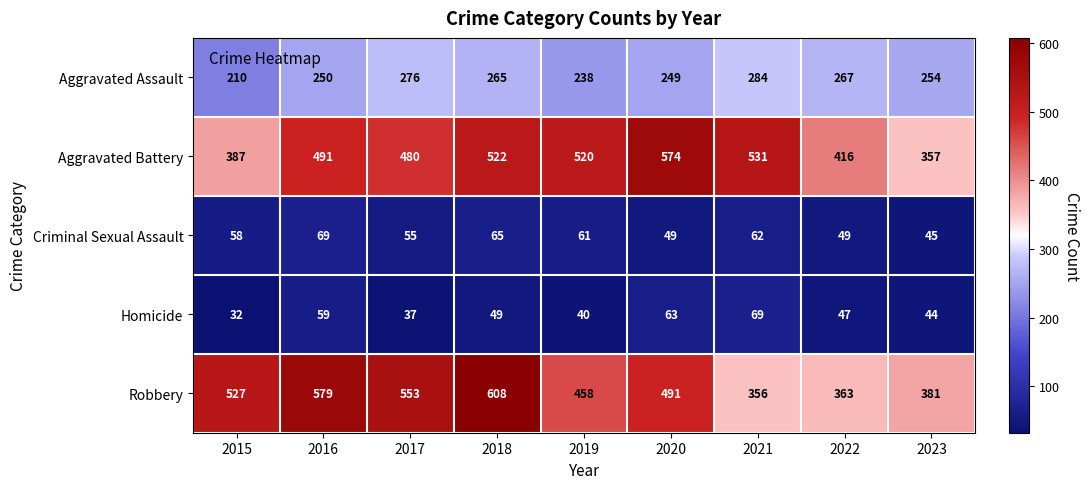

Is the value of Homicide at 2022 greater than the value of Robbery at 2016?

No